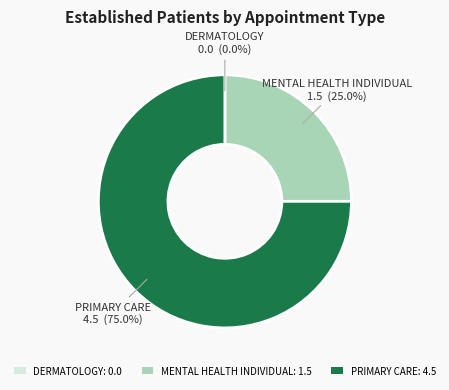

What percentage is the MENTAL HEALTH INDIVIDUAL slice, to the nearest percent?

25%